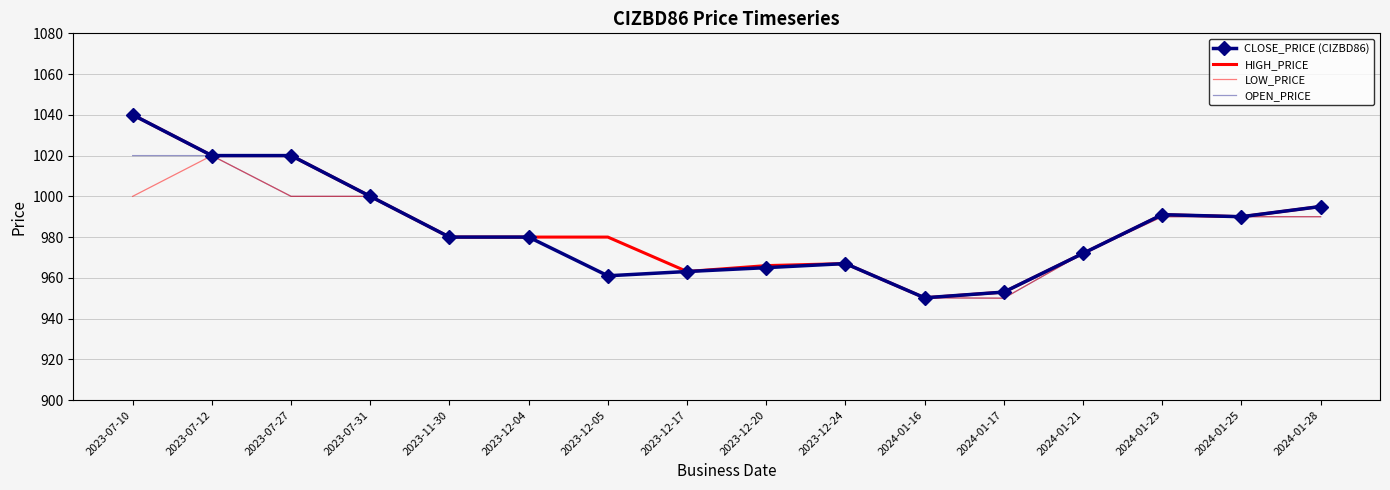

What is the total value across all series at 2023-07-31?

4000.0